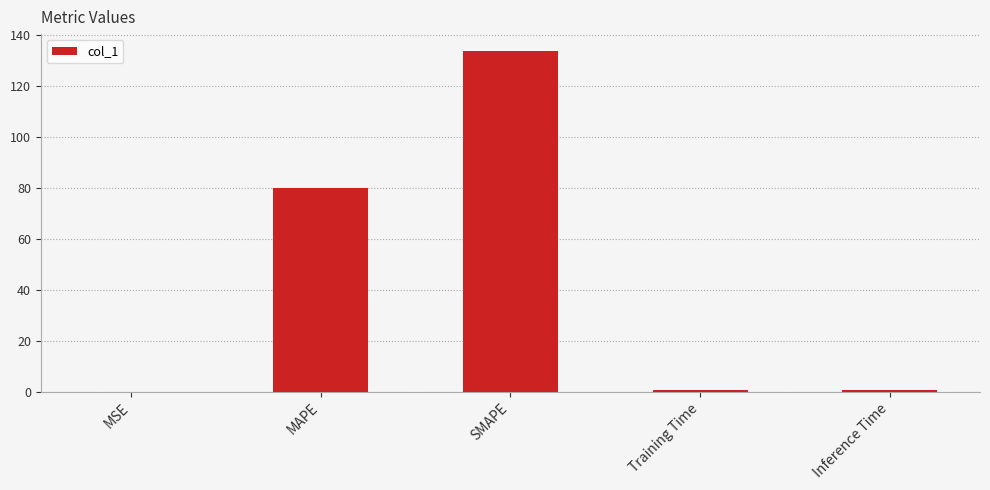

The value at SMAPE is 231.7. True or false?

False